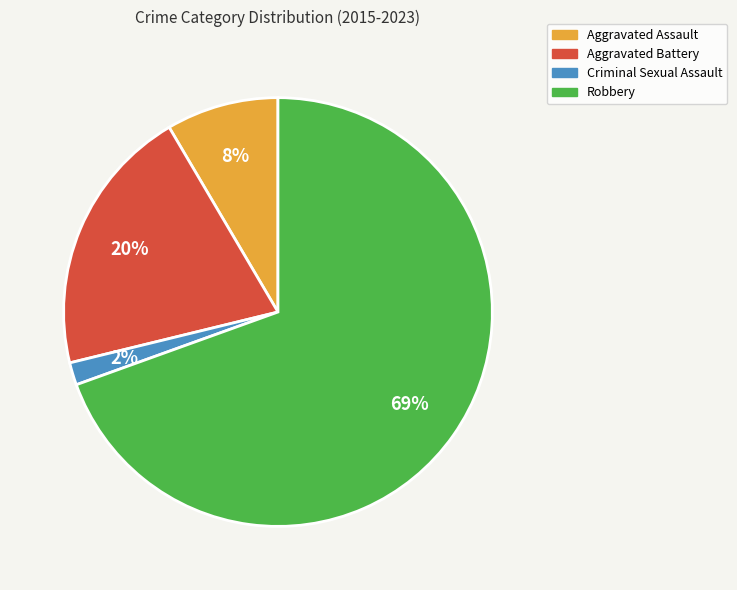

Which slice represents more than half of the pie?

Robbery